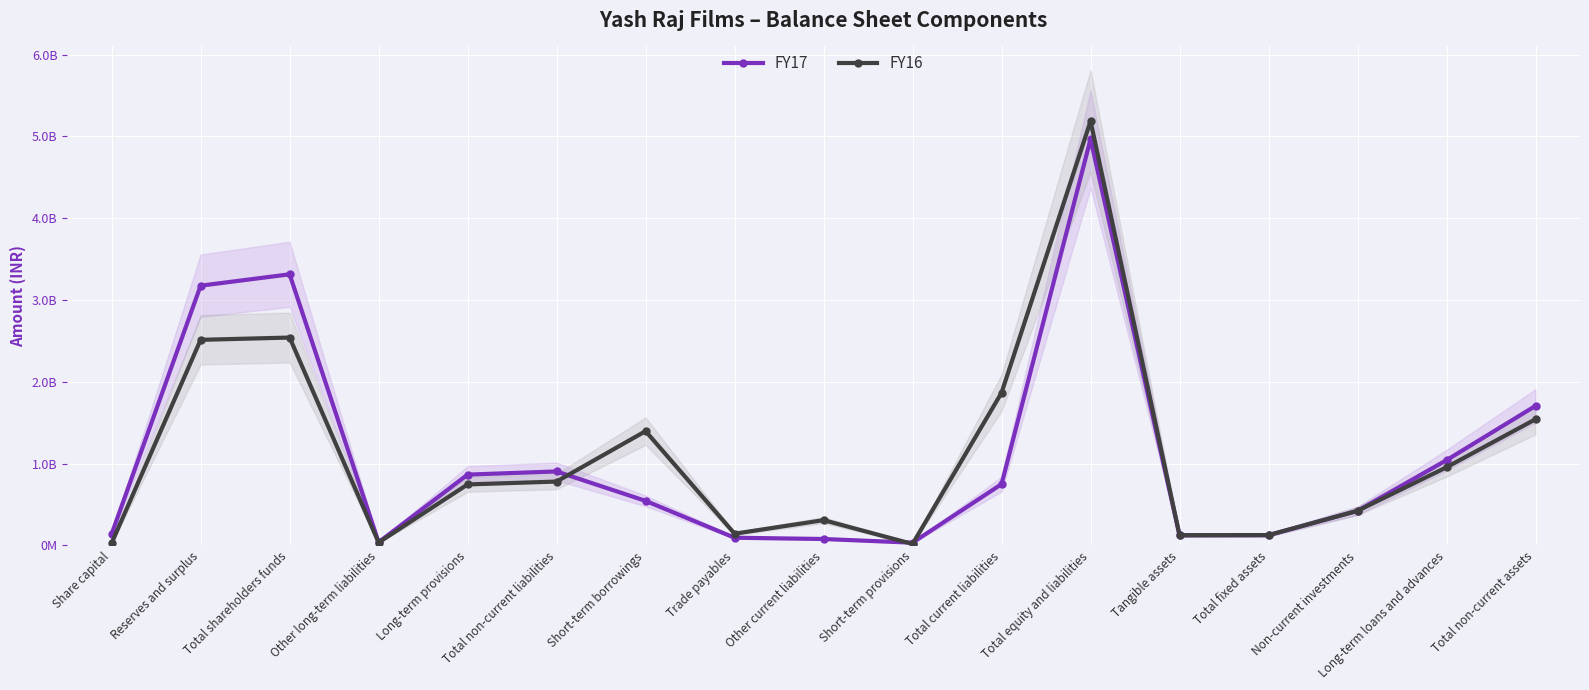

True or false: FY16 has more than 2 interior local peaks.

True